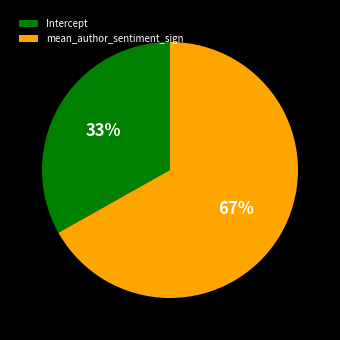

What percentage is the Intercept slice, to the nearest percent?

33%